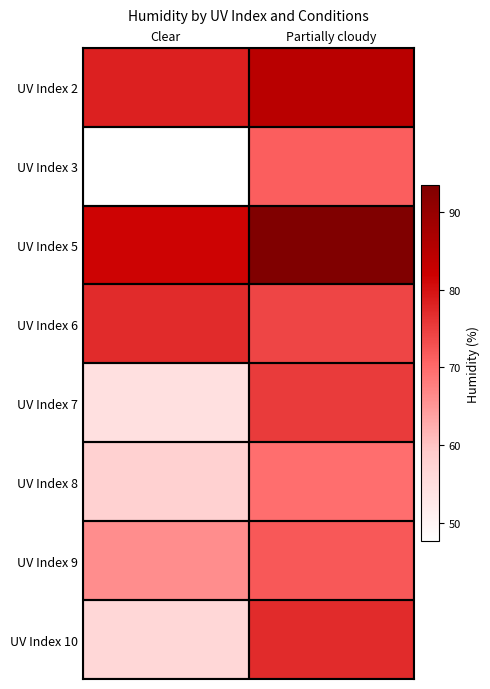

Reading left to right, transcribe all the data shown in this chart.

UV Index 2: Clear=78.2	Partially cloudy=84.8
UV Index 3: Clear=47.6	Partially cloudy=71.3
UV Index 5: Clear=81.5	Partially cloudy=93.4
UV Index 6: Clear=77.0	Partially cloudy=74.2
UV Index 7: Clear=54.4	Partially cloudy=75.3
UV Index 8: Clear=57.8	Partially cloudy=69.5
UV Index 9: Clear=66.1	Partially cloudy=72.0
UV Index 10: Clear=56.5	Partially cloudy=77.0